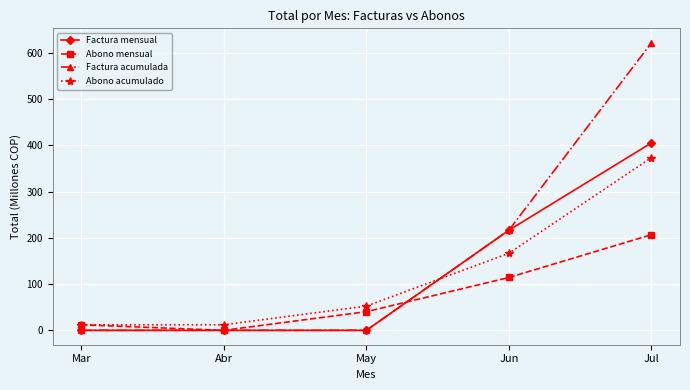

True or false: Factura mensual has a value of 45.0 at Jun.

False